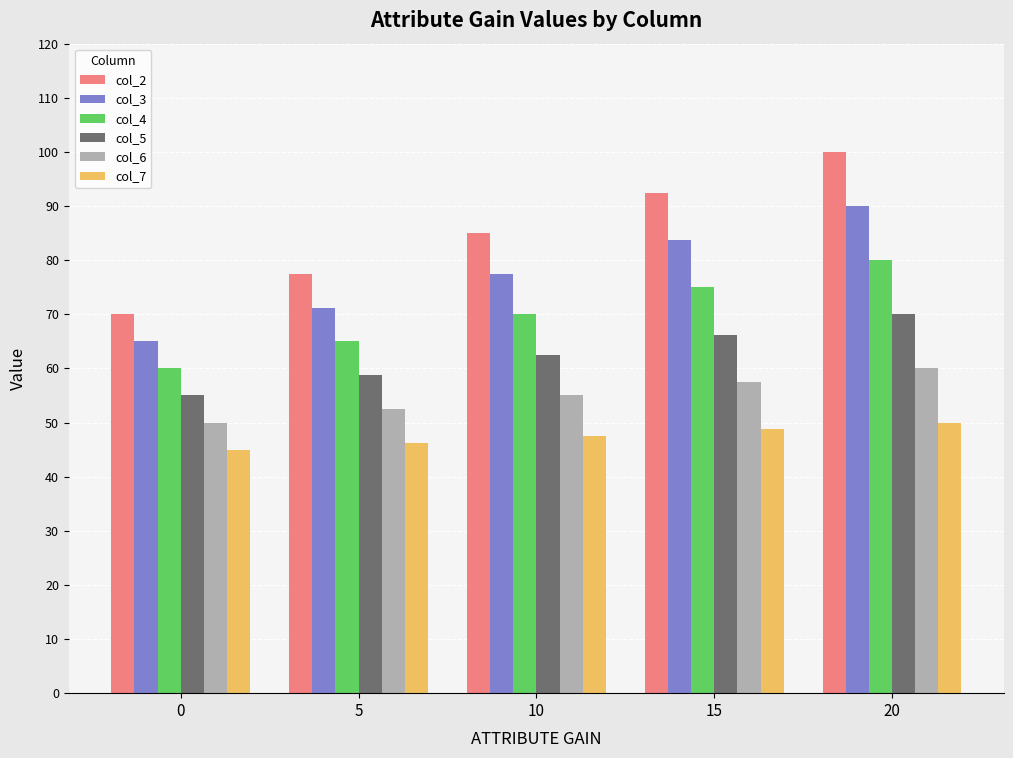

At how many categories does at least one series exceed 53?

5